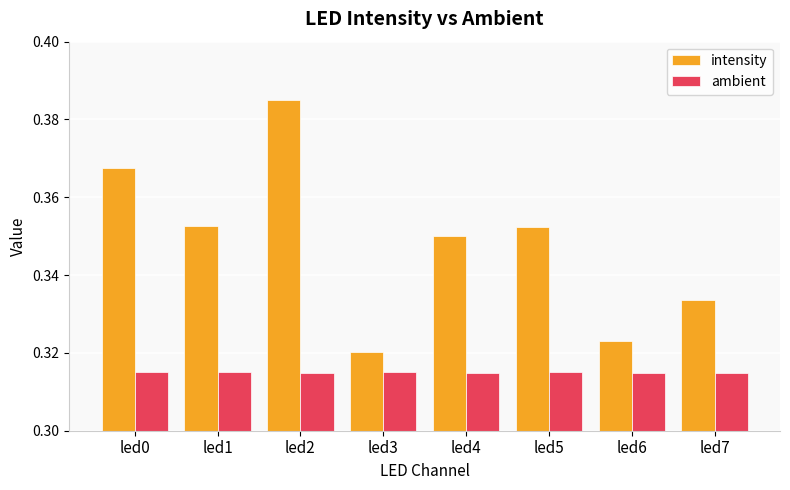

Count the intensity values in the range 0 to 1.

8